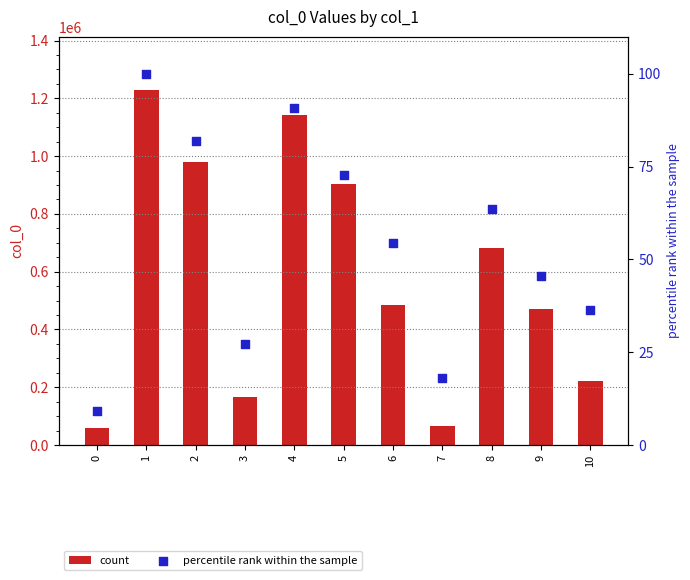

At which category is the sum across all series the highest?

1